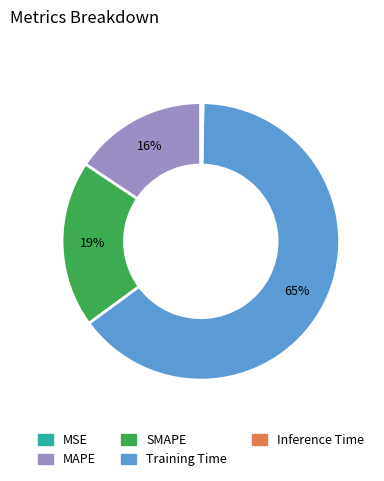

Which slice represents more than half of the pie?

Training Time